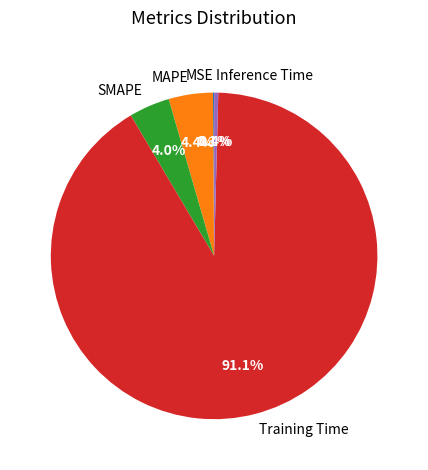

To the nearest percent, what is the difference between the largest and smallest slice percentages?

91%